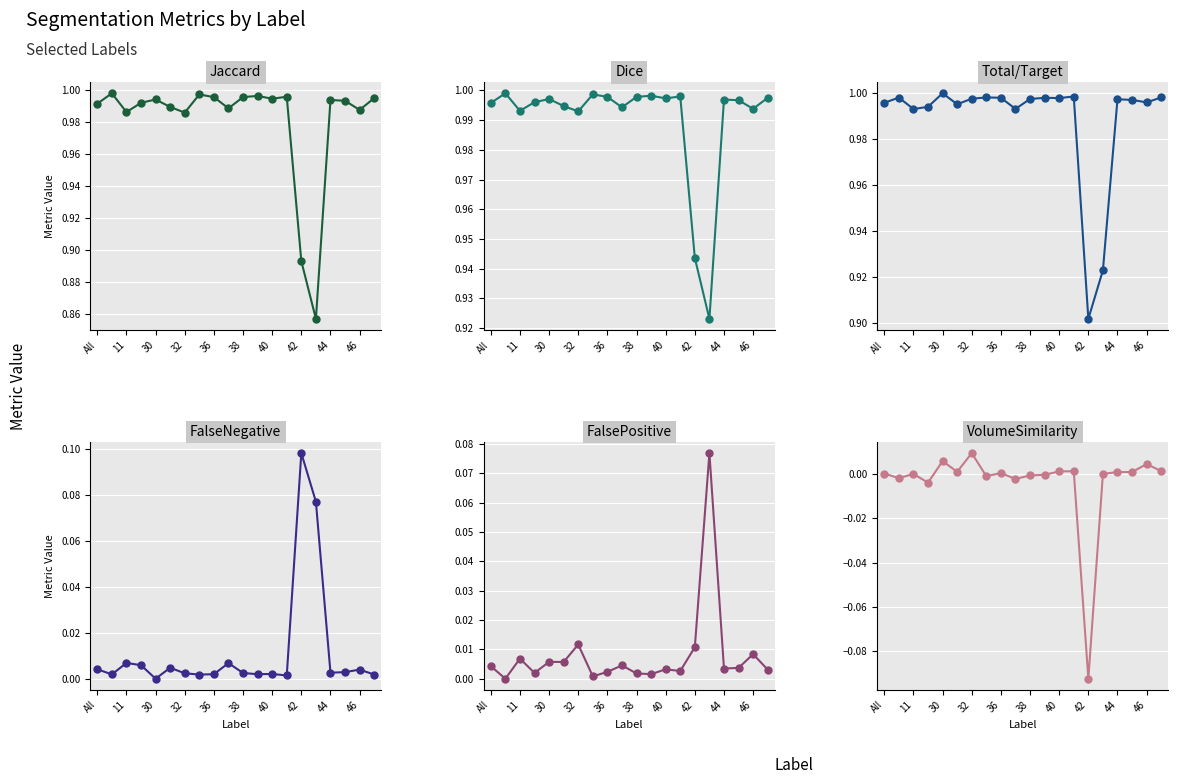

True or false: FalseNegative and Jaccard intersect in this chart.

False